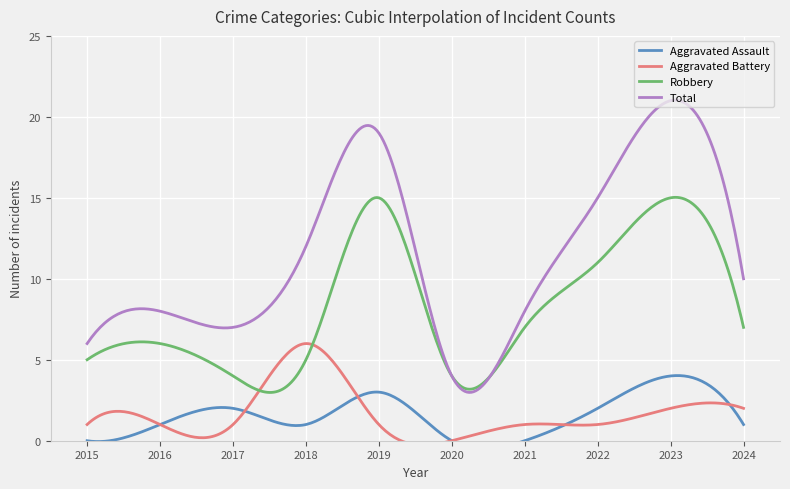

How many values in the Aggravated Assault series exceed 1?

4